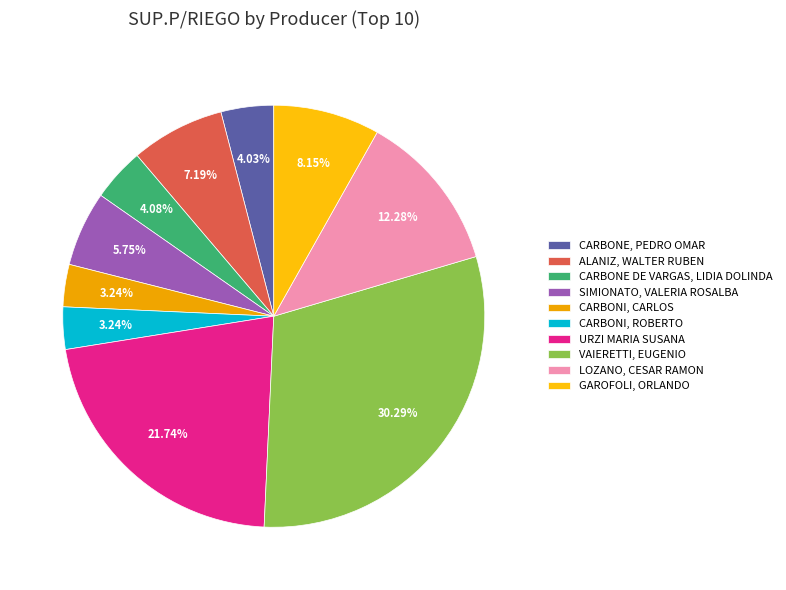

Is it true that CARBONE, PEDRO OMAR is 9% of the pie?

False